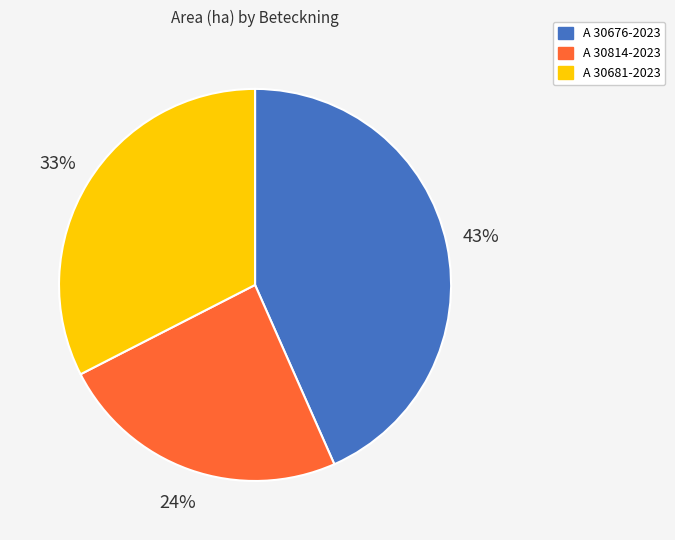

To the nearest percent, what is the combined percentage of A 30676-2023 and A 30814-2023?

67%